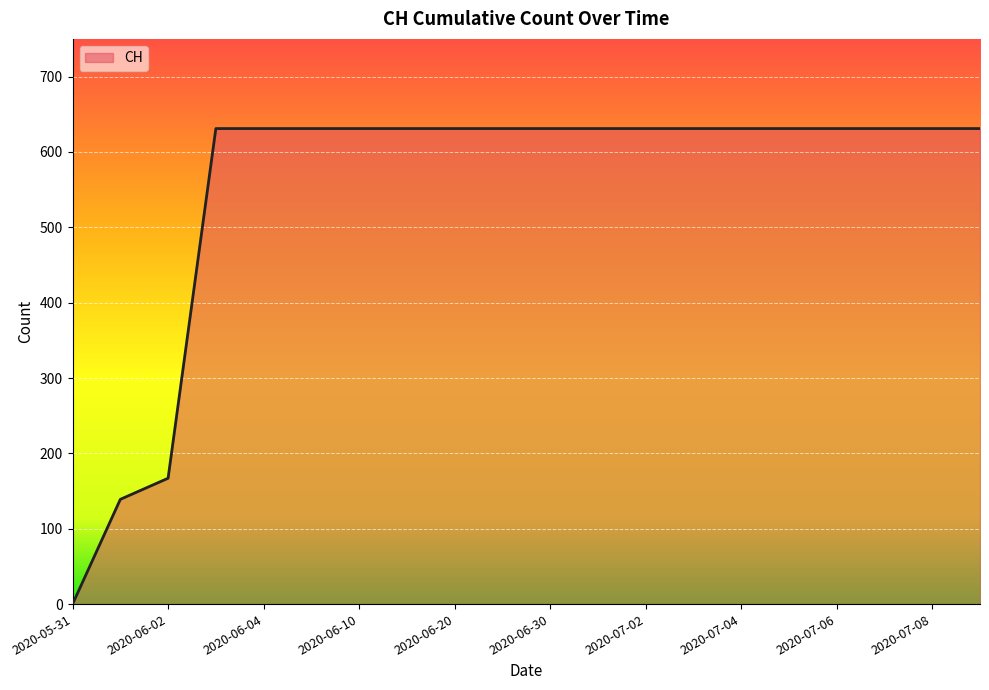

What is the difference between the maximum and minimum values?

631